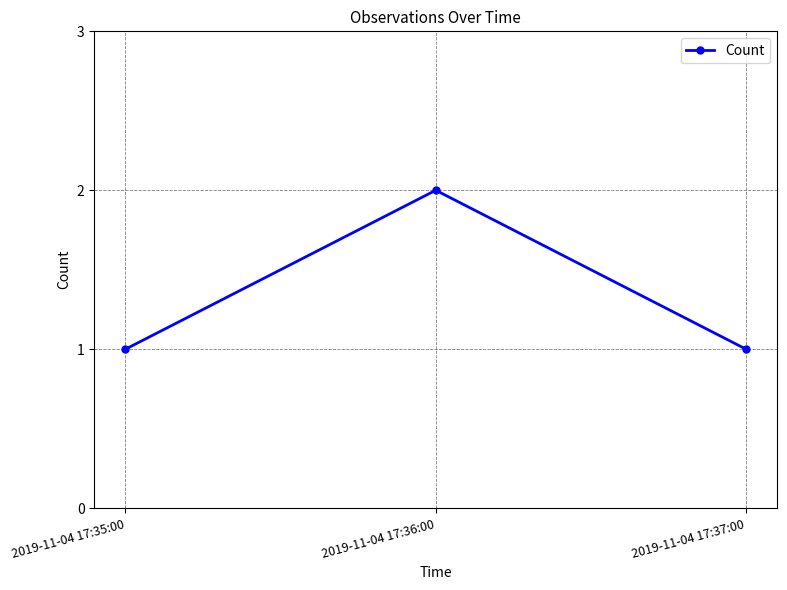

Is it true that the value at 2019-11-04 17:35:00 is 1?

True